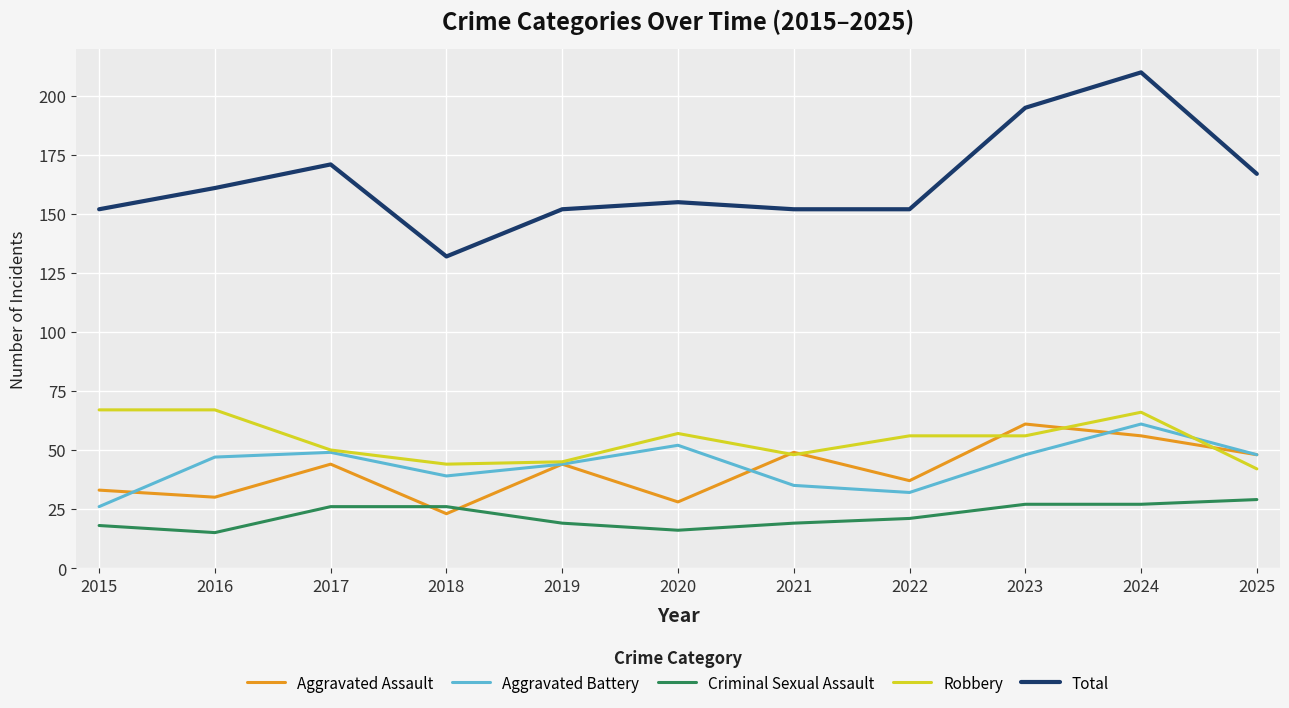

What are all the series names shown in the legend?

Aggravated Assault, Aggravated Battery, Criminal Sexual Assault, Robbery, Total